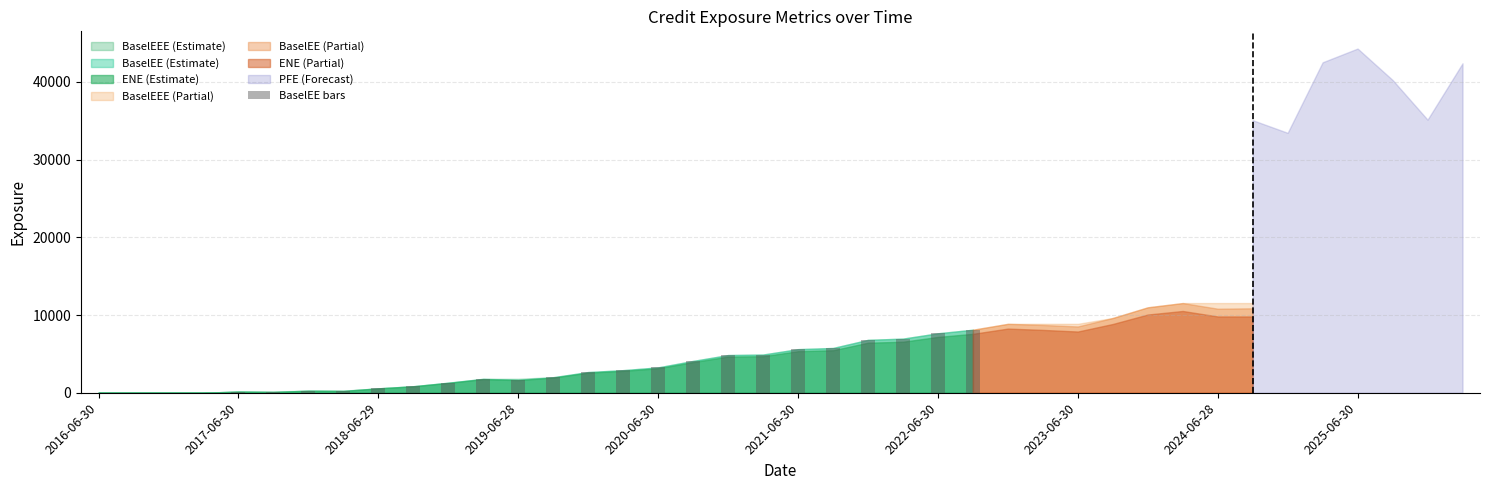

What is the greatest value displayed?

8111.9